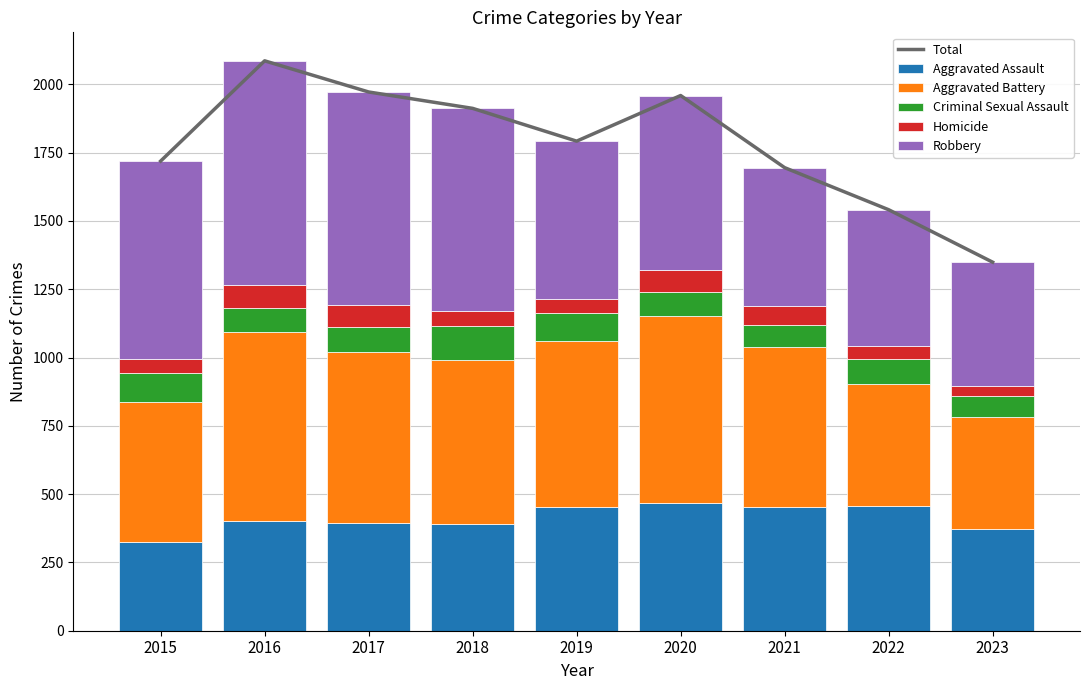

Reading left to right, extract all data points from this chart.

Total: 2015=1719	2016=2086	2017=1972	2018=1912	2019=1792	2020=1959	2021=1695	2022=1541	2023=1349
Aggravated Assault: 2015=323	2016=402	2017=396	2018=392	2019=452	2020=466	2021=452	2022=457	2023=373
Aggravated Battery: 2015=515	2016=691	2017=623	2018=600	2019=608	2020=686	2021=587	2022=445	2023=409
Criminal Sexual Assault: 2015=105	2016=87	2017=91	2018=123	2019=102	2020=89	2021=81	2022=93	2023=77
Homicide: 2015=50	2016=87	2017=82	2018=56	2019=53	2020=81	2021=69	2022=49	2023=35
Robbery: 2015=726	2016=819	2017=780	2018=741	2019=577	2020=637	2021=506	2022=497	2023=455